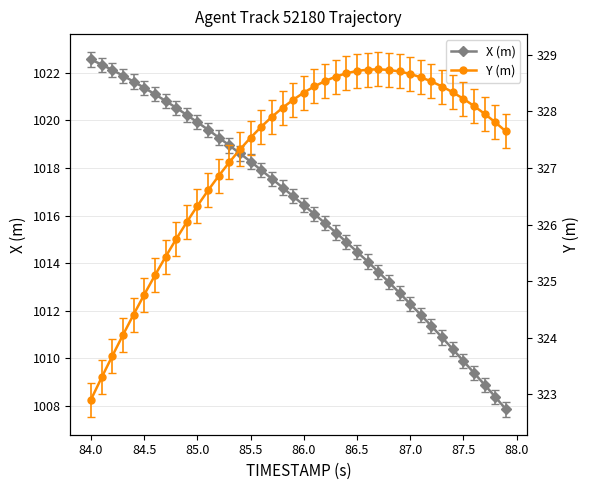

What is the minimum value for X (m)?

1007.9